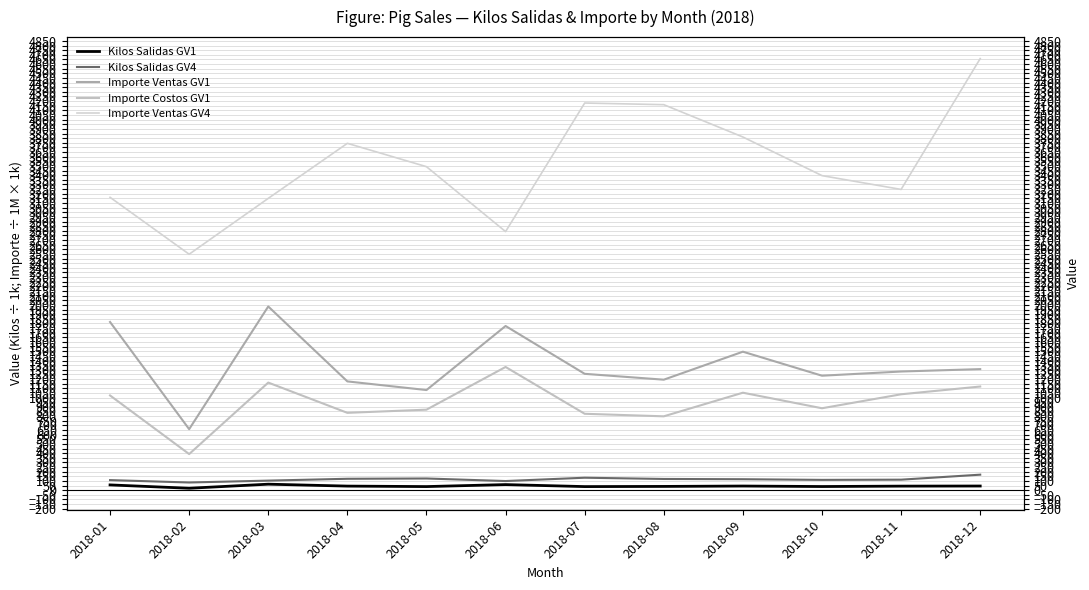

What is the sum of the Kilos Salidas GV1 values at 2018-08 and 2018-05?

80.0